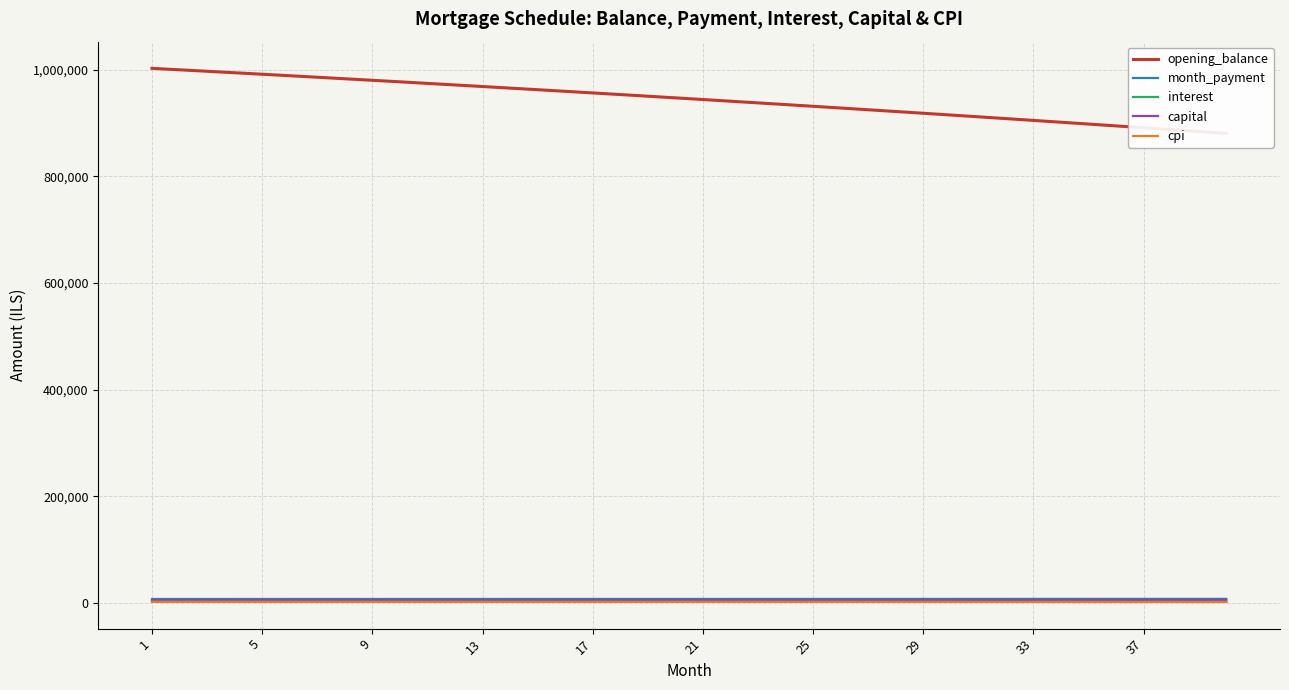

Reading left to right, list all the values displayed in this chart.

opening_balance: 1002500.0	999771.8	997023.8	994255.7	991467.6	988659.3	985830.8	982982.0	980112.7	977223.0	974312.7	971381.7	968430.0	965457.5	962464.0	959449.5	956414.0	953357.3	950279.3	947180.0	944059.2	940916.9	937753.0	934567.4	931360.0	928130.7	924879.5	921606.2	918310.8	914993.1	911653.1	908290.7	904905.7	901498.2	898068.0	894614.9	891139.1	887640.2	884118.3	880573.2
month_payment: 7727.6	7733.8	7740.1	7746.3	7752.4	7758.6	7764.7	7770.9	7777.0	7783.1	7789.1	7795.2	7801.2	7807.3	7813.3	7819.2	7825.2	7831.1	7837.1	7843.0	7848.9	7854.7	7860.6	7866.4	7872.2	7878.0	7883.8	7889.5	7895.2	7900.9	7906.6	7912.3	7917.9	7923.5	7929.1	7934.7	7940.3	7945.8	7951.3	7956.8
interest: 2506.2	2499.4	2492.6	2485.6	2478.7	2471.6	2464.6	2457.5	2450.3	2443.1	2435.8	2428.5	2421.1	2413.6	2406.2	2398.6	2391.0	2383.4	2375.7	2367.9	2360.1	2352.3	2344.4	2336.4	2328.4	2320.3	2312.2	2304.0	2295.8	2287.5	2279.1	2270.7	2262.3	2253.7	2245.2	2236.5	2227.8	2219.1	2210.3	2201.4
capital: 5221.4	5234.4	5247.5	5260.6	5273.8	5286.9	5300.2	5313.4	5326.7	5340.0	5353.4	5366.7	5380.2	5393.6	5407.1	5420.6	5434.2	5447.8	5461.4	5475.0	5488.7	5502.4	5516.2	5530.0	5543.8	5557.7	5571.6	5585.5	5599.5	5613.5	5627.5	5641.6	5655.7	5669.8	5684.0	5698.2	5712.4	5726.7	5741.0	5755.4
cpi: 2493.2	2486.3	2479.4	2472.5	2465.5	2458.4	2451.3	2444.2	2437.0	2429.7	2422.4	2415.0	2407.6	2400.2	2392.6	2385.1	2377.4	2369.8	2362.0	2354.3	2346.4	2338.5	2330.6	2322.6	2314.5	2306.4	2298.3	2290.1	2281.8	2273.4	2265.1	2256.6	2248.1	2239.6	2231.0	2222.3	2213.6	2204.8	2195.9	2187.0